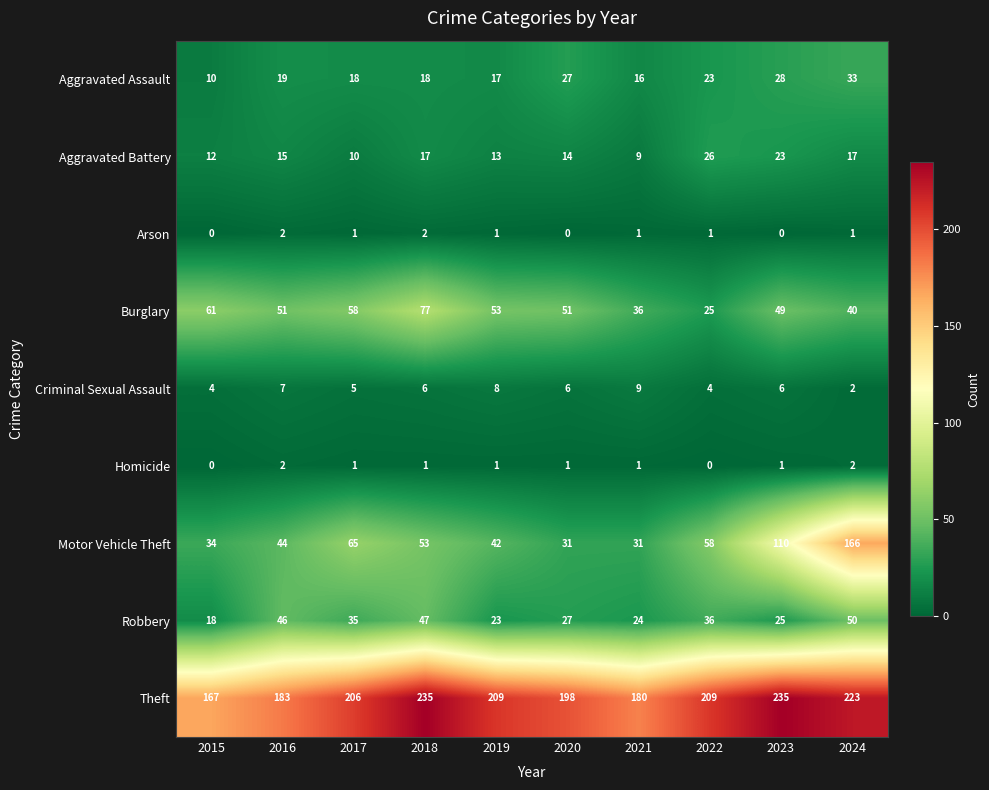

True or false: Aggravated Battery has a value of 13 at 2017.

False